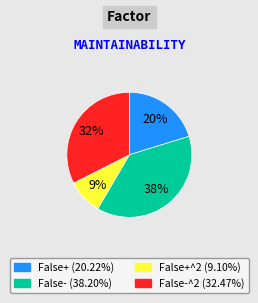

Does any single category account for the majority?

No